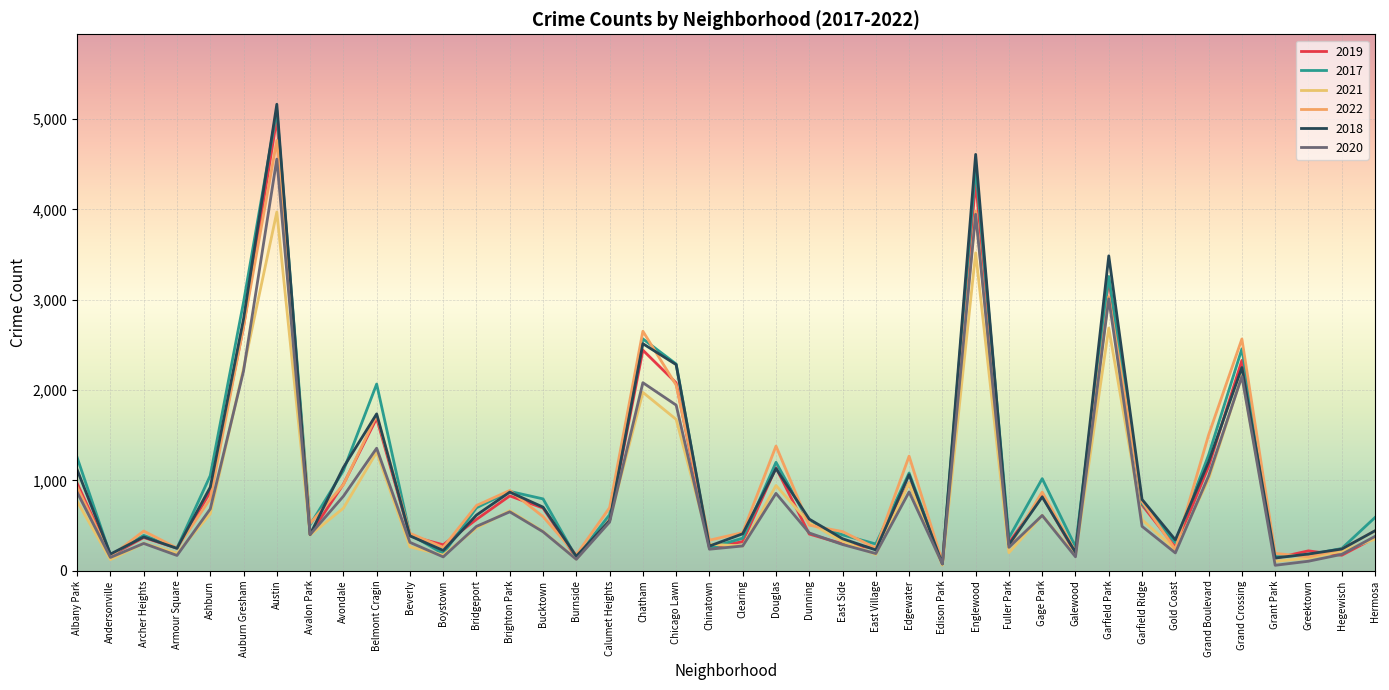

Reading left to right, what are all the values shown in this chart?

2019: Albany Park=968	Andersonville=166	Archer Heights=368	Armour Square=249	Ashburn=872	Auburn Gresham=2700	Austin=5008	Avalon Park=405	Avondale=957	Belmont Cragin=1687	Beverly=385	Boystown=287	Bridgeport=568	Brighton Park=828	Bucktown=694	Burnside=142	Calumet Heights=561	Chatham=2441	Chicago Lawn=2079	Chinatown=253	Clearing=322	Douglas=1140	Dunning=406	East Side=298	East Village=248	Edgewater=972	Edison Park=77	Englewood=4309	Fuller Park=308	Gage Park=825	Galewood=189	Garfield Park=3226	Garfield Ridge=728	Gold Coast=261	Grand Boulevard=1153	Grand Crossing=2328	Grant Park=138	Greektown=220	Hegewisch=171	Hermosa=365
2017: Albany Park=1252	Andersonville=171	Archer Heights=391	Armour Square=250	Ashburn=1053	Auburn Gresham=2973	Austin=5096	Avalon Park=508	Avondale=1107	Belmont Cragin=2066	Beverly=403	Boystown=188	Bridgeport=697	Brighton Park=878	Bucktown=795	Burnside=145	Calumet Heights=620	Chatham=2566	Chicago Lawn=2288	Chinatown=253	Clearing=360	Douglas=1200	Dunning=531	East Side=397	East Village=296	Edgewater=1082	Edison Park=87	Englewood=4470	Fuller Park=365	Gage Park=1019	Galewood=265	Garfield Park=3257	Garfield Ridge=743	Gold Coast=311	Grand Boulevard=1281	Grand Crossing=2456	Grant Park=154	Greektown=176	Hegewisch=246	Hermosa=589
2021: Albany Park=767	Andersonville=123	Archer Heights=303	Armour Square=193	Ashburn=629	Auburn Gresham=2237	Austin=3970	Avalon Park=395	Avondale=692	Belmont Cragin=1312	Beverly=264	Boystown=173	Bridgeport=474	Brighton Park=664	Bucktown=435	Burnside=130	Calumet Heights=559	Chatham=1974	Chicago Lawn=1675	Chinatown=293	Clearing=274	Douglas=943	Dunning=530	East Side=326	East Village=180	Edgewater=969	Edison Park=62	Englewood=3518	Fuller Park=200	Gage Park=613	Galewood=170	Garfield Park=2686	Garfield Ridge=565	Gold Coast=233	Grand Boulevard=1015	Grand Crossing=2160	Grant Park=104	Greektown=140	Hegewisch=217	Hermosa=350
2022: Albany Park=926	Andersonville=157	Archer Heights=439	Armour Square=251	Ashburn=797	Auburn Gresham=2703	Austin=4762	Avalon Park=522	Avondale=953	Belmont Cragin=1721	Beverly=414	Boystown=258	Bridgeport=722	Brighton Park=888	Bucktown=599	Burnside=175	Calumet Heights=698	Chatham=2651	Chicago Lawn=2054	Chinatown=338	Clearing=422	Douglas=1380	Dunning=504	East Side=433	East Village=250	Edgewater=1268	Edison Park=99	Englewood=3981	Fuller Park=263	Gage Park=871	Galewood=210	Garfield Park=3034	Garfield Ridge=766	Gold Coast=236	Grand Boulevard=1503	Grand Crossing=2565	Grant Park=192	Greektown=154	Hegewisch=239	Hermosa=441
2018: Albany Park=1117	Andersonville=184	Archer Heights=374	Armour Square=248	Ashburn=924	Auburn Gresham=2787	Austin=5163	Avalon Park=401	Avondale=1142	Belmont Cragin=1736	Beverly=386	Boystown=224	Bridgeport=616	Brighton Park=870	Bucktown=704	Burnside=160	Calumet Heights=554	Chatham=2513	Chicago Lawn=2281	Chinatown=273	Clearing=409	Douglas=1131	Dunning=571	East Side=354	East Village=230	Edgewater=1063	Edison Park=75	Englewood=4608	Fuller Park=289	Gage Park=817	Galewood=202	Garfield Park=3485	Garfield Ridge=789	Gold Coast=342	Grand Boulevard=1205	Grand Crossing=2249	Grant Park=141	Greektown=185	Hegewisch=240	Hermosa=442
2020: Albany Park=868	Andersonville=147	Archer Heights=302	Armour Square=169	Ashburn=684	Auburn Gresham=2211	Austin=4556	Avalon Park=399	Avondale=824	Belmont Cragin=1356	Beverly=314	Boystown=153	Bridgeport=491	Brighton Park=652	Bucktown=431	Burnside=126	Calumet Heights=538	Chatham=2081	Chicago Lawn=1833	Chinatown=238	Clearing=274	Douglas=856	Dunning=418	East Side=290	East Village=190	Edgewater=872	Edison Park=75	Englewood=3945	Fuller Park=259	Gage Park=612	Galewood=154	Garfield Park=3009	Garfield Ridge=491	Gold Coast=197	Grand Boulevard=1049	Grand Crossing=2149	Grant Park=60	Greektown=105	Hegewisch=181	Hermosa=380